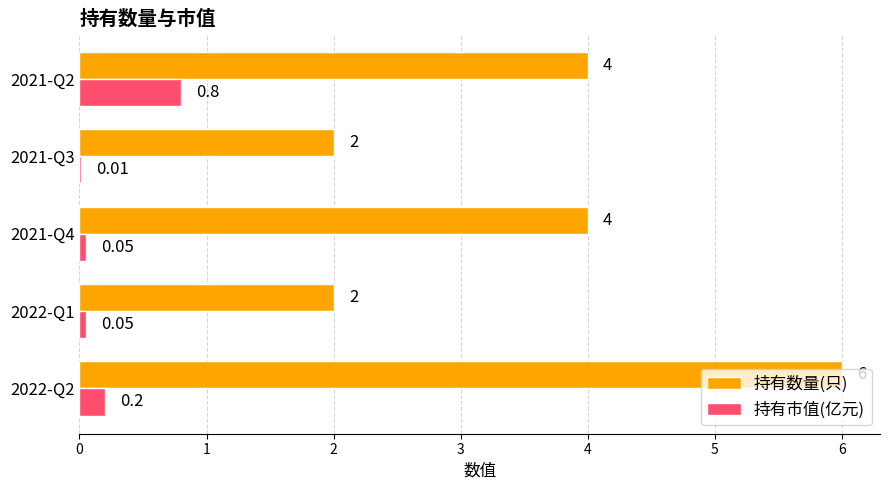

At which category is the sum across all series the highest?

2022-Q2